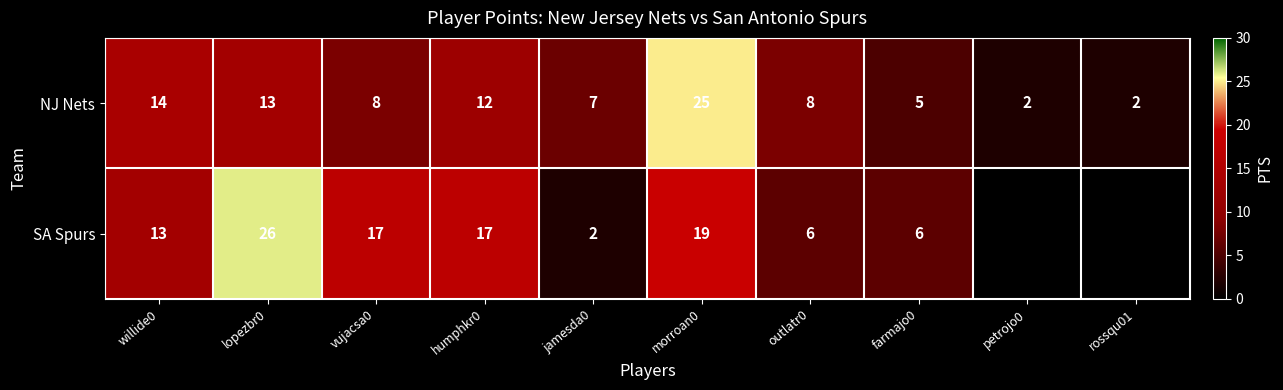

What is the difference between the second highest and minimum values in the NJ Nets series?

12